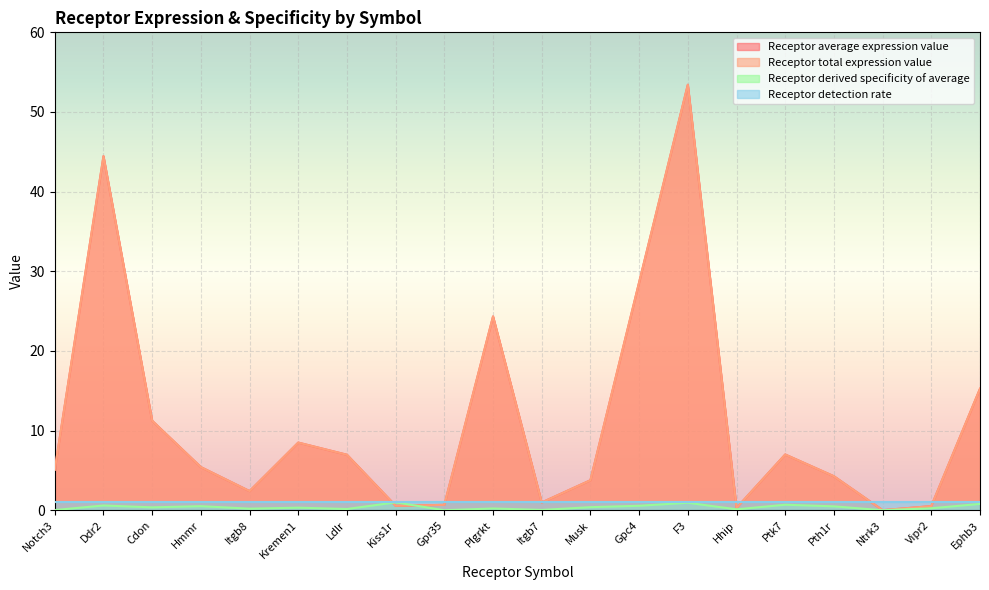

The Receptor derived specificity of average series shows 0.5 at Cdon. True or false?

False